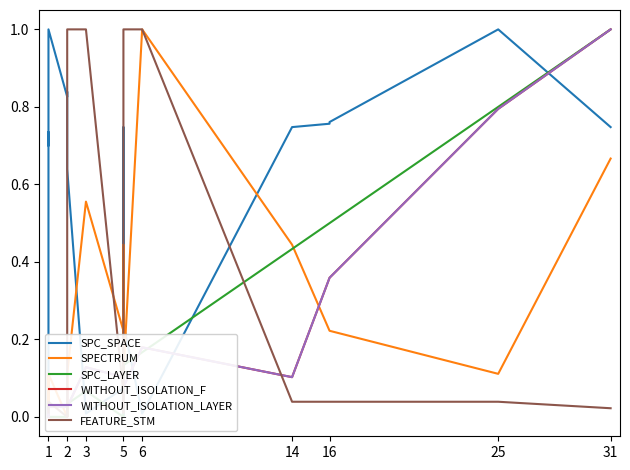

True or false: SPC_LAYER and SPC_SPACE cross at least once.

True